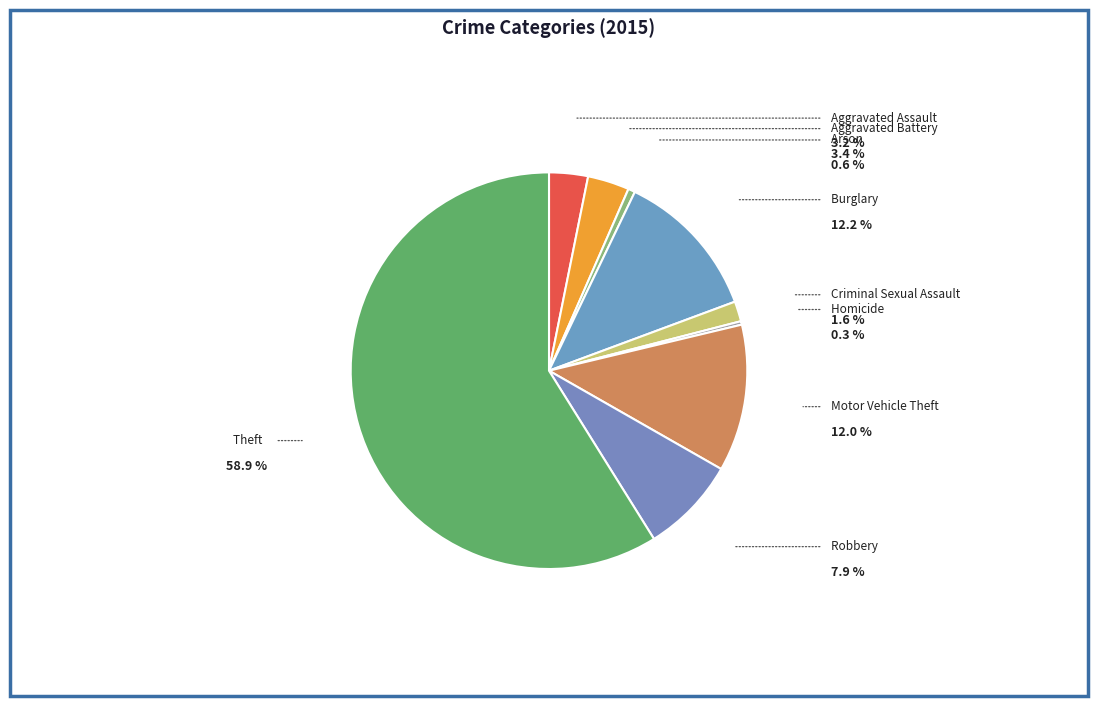

Count the number of slices in the pie.

9